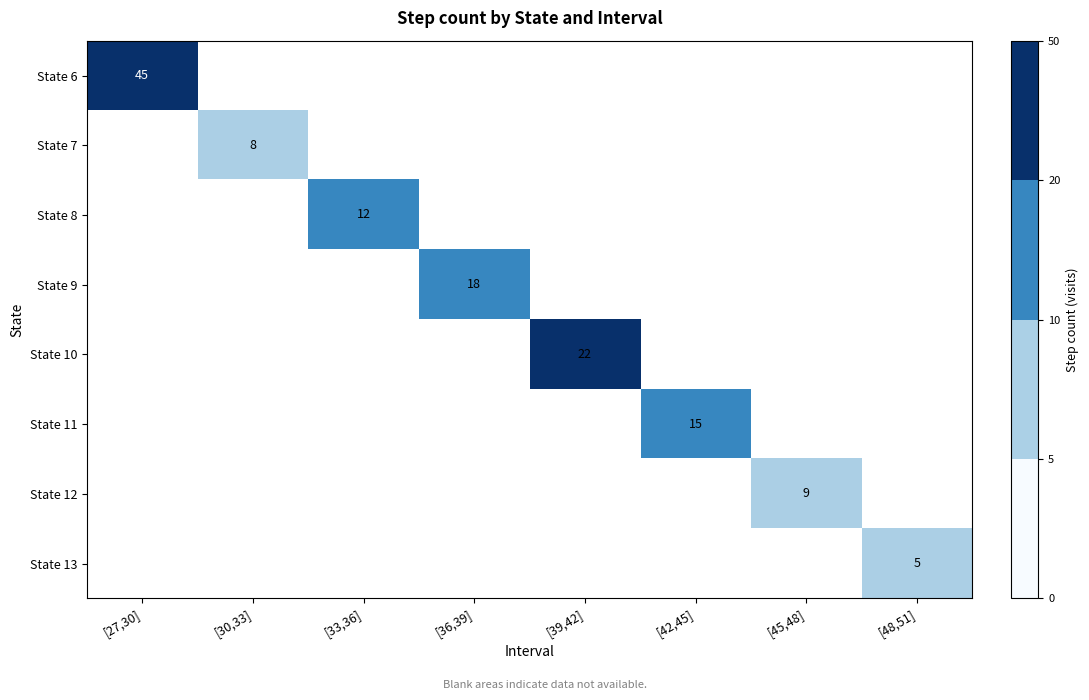

True or false: State 12 has a value of 16 at [45,48].

False